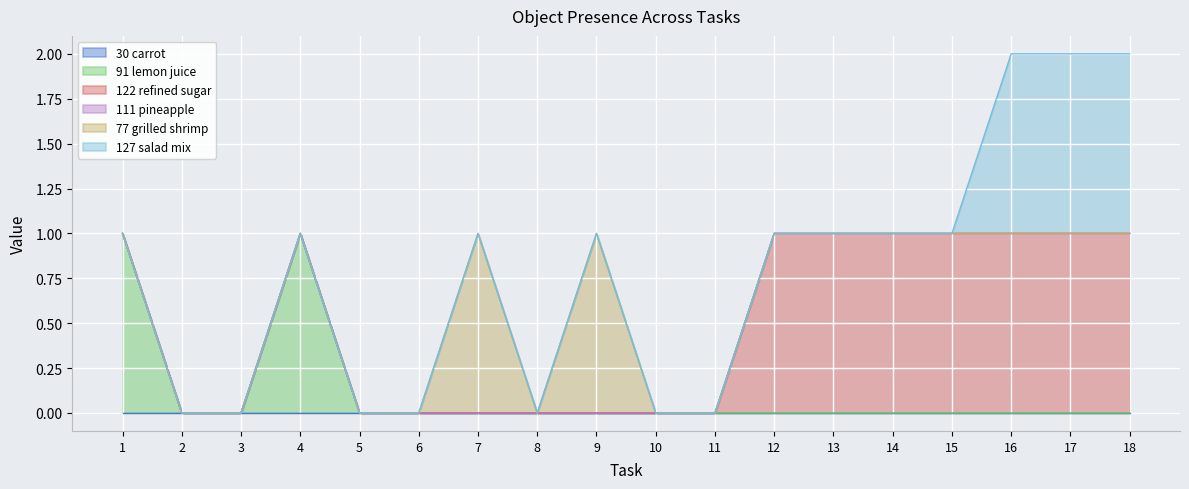

Reading right to left, transcribe all the data shown in this chart.

Object_30_carrot: 18=0	17=0	16=0	15=0	14=0	13=0	12=0	11=0	10=0	9=0	8=0	7=0	6=0	5=0	4=0	3=0	2=0	1=0
Object_91_lemon juice: 18=0	17=0	16=0	15=0	14=0	13=0	12=0	11=0	10=0	9=0	8=0	7=0	6=0	5=0	4=1	3=0	2=0	1=1
Object_122_refined sugar: 18=1	17=1	16=1	15=1	14=1	13=1	12=1	11=0	10=0	9=0	8=0	7=0	6=0	5=0	4=0	3=0	2=0	1=0
Object_111_pineapple: 18=0	17=0	16=0	15=0	14=0	13=0	12=0	11=0	10=0	9=0	8=0	7=0	6=0	5=0	4=0	3=0	2=0	1=0
Object_77_grilled shrimp: 18=0	17=0	16=0	15=0	14=0	13=0	12=0	11=0	10=0	9=1	8=0	7=1	6=0	5=0	4=0	3=0	2=0	1=0
Object_127_salad mix: 18=1	17=1	16=1	15=0	14=0	13=0	12=0	11=0	10=0	9=0	8=0	7=0	6=0	5=0	4=0	3=0	2=0	1=0